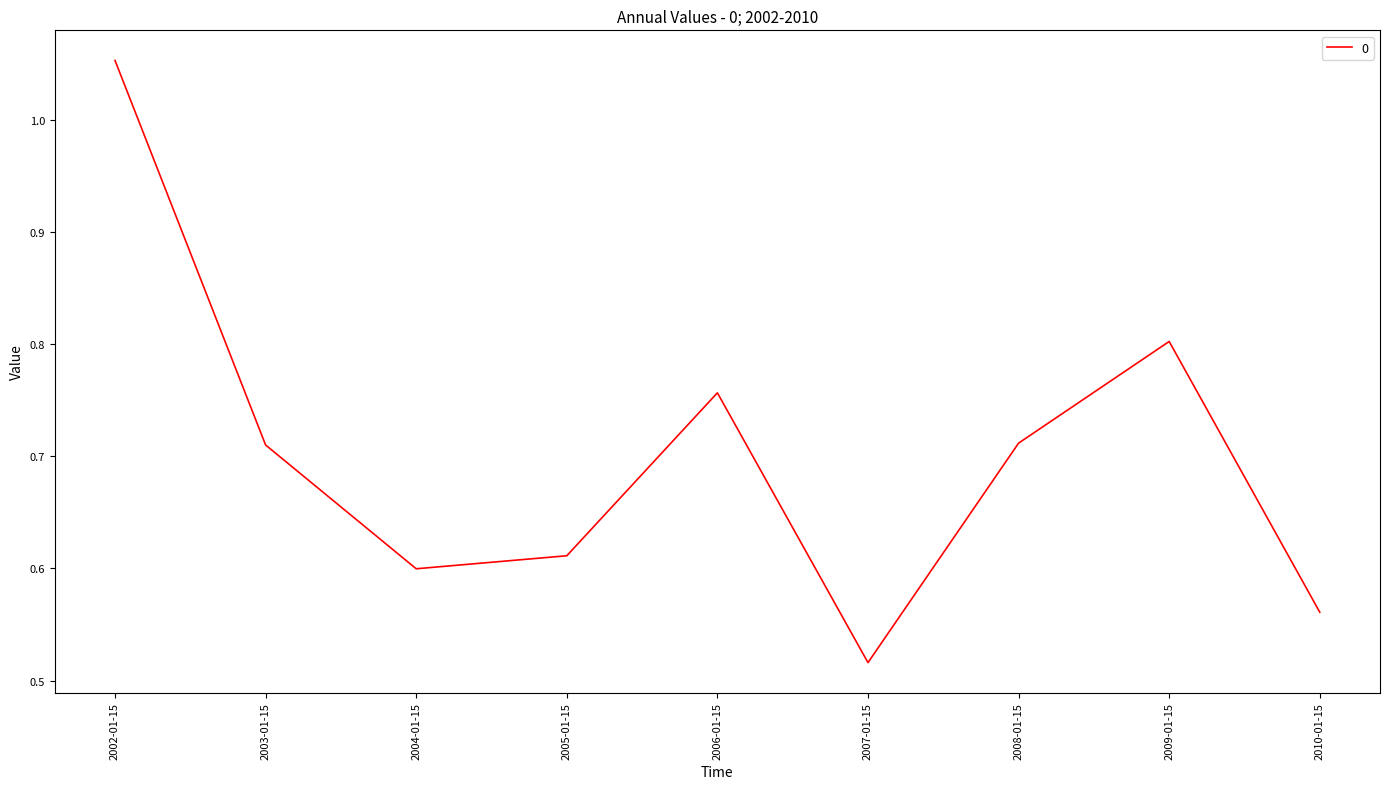

Which category has the lowest value across all series?

2007-01-15